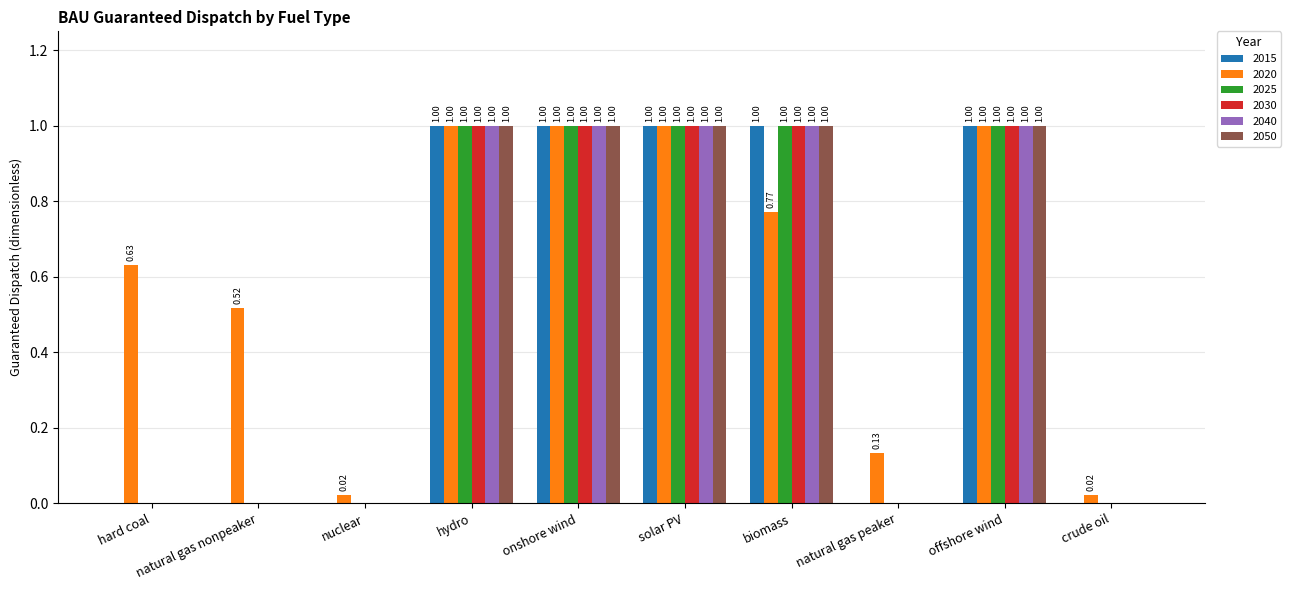

Is the value of 2020 at natural gas peaker greater than the value of 2025 at biomass?

No